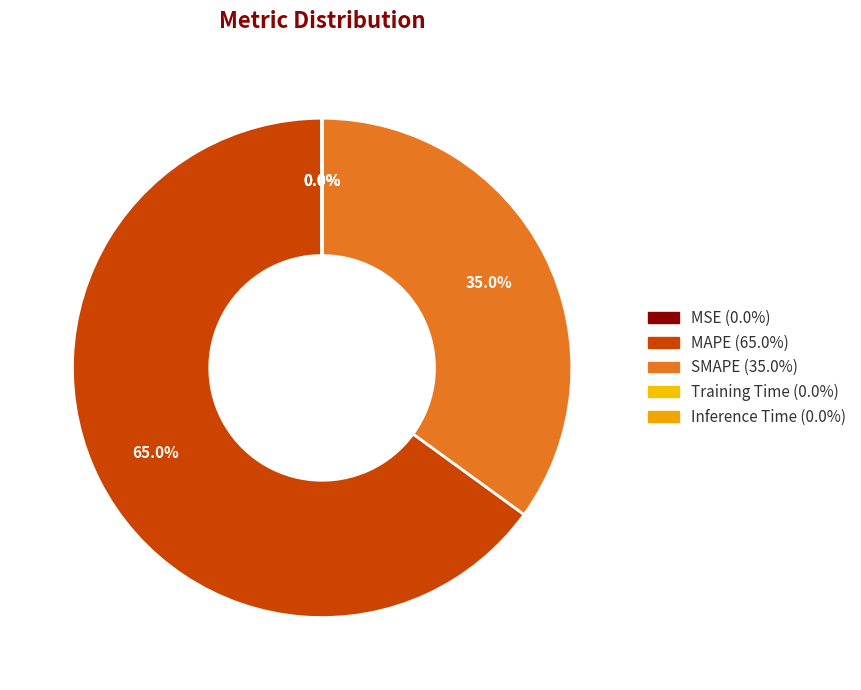

What percentage is NOT represented by Inference Time?

100.0%